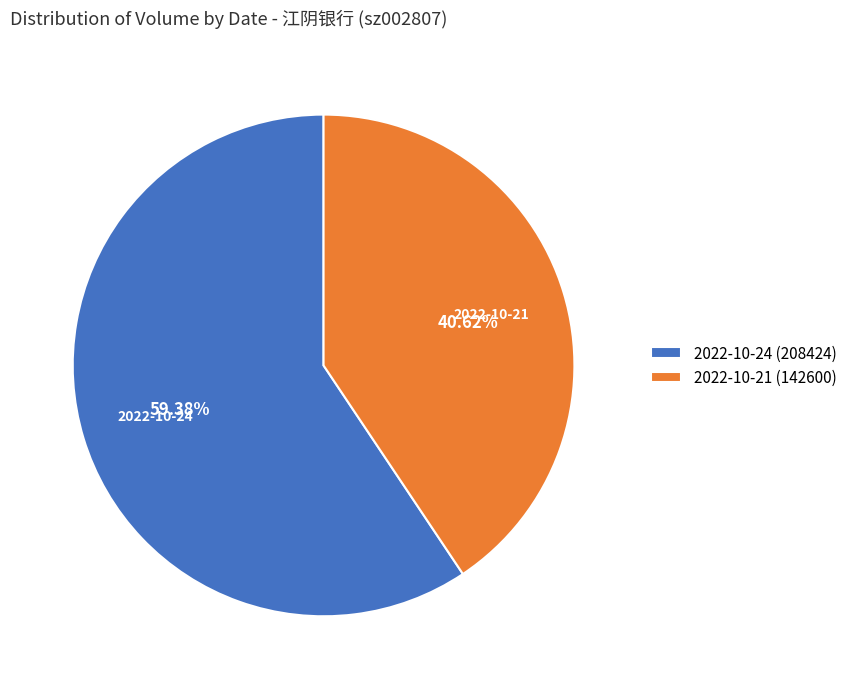

Which slice is the smallest?

2022-10-21 (142600)